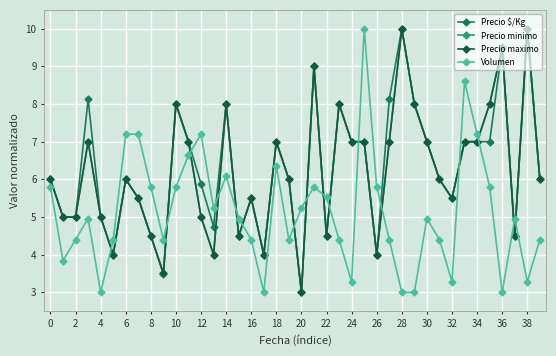

Where does the Volumen series first go above 4?

0